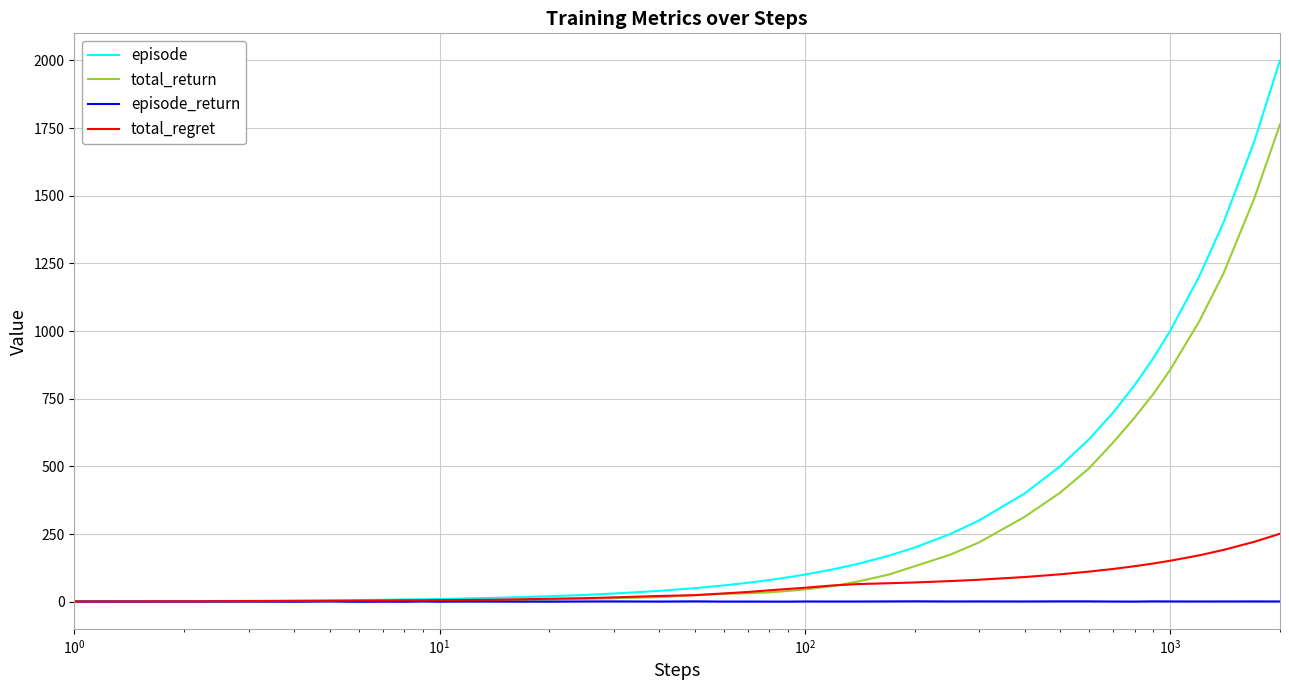

What are all the series names shown in the legend?

episode, total_return, episode_return, total_regret